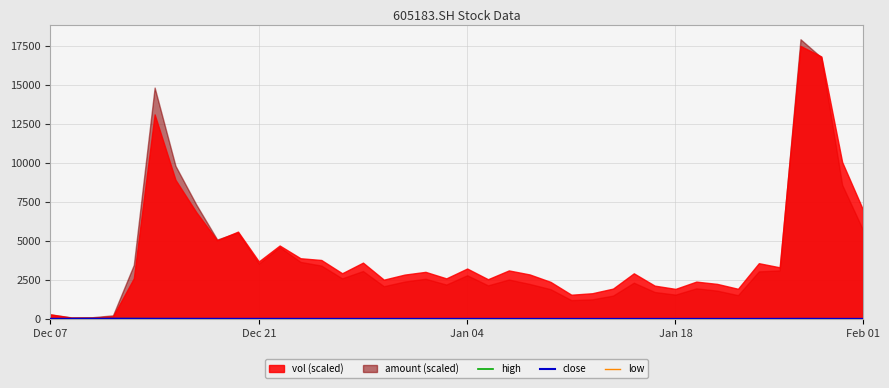

Where is high nearest to the value 22?

7